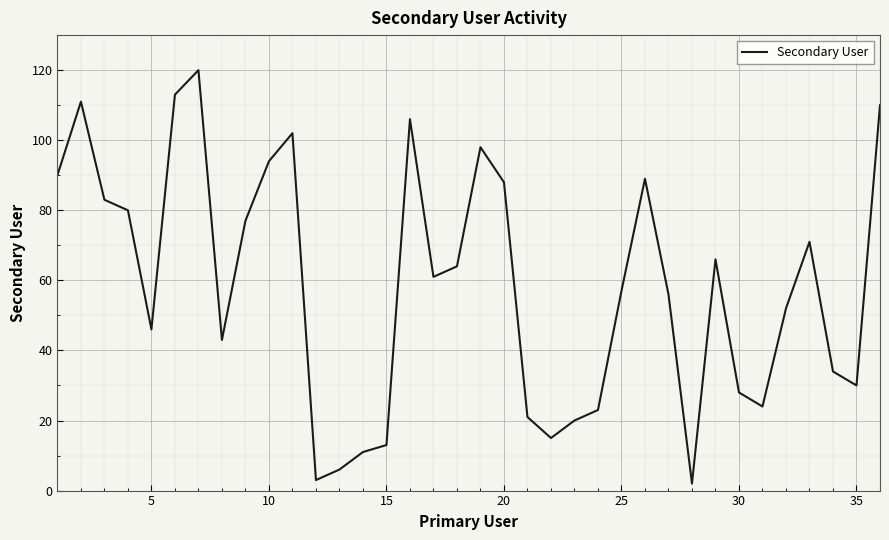

What is the maximum value shown in the chart?

120